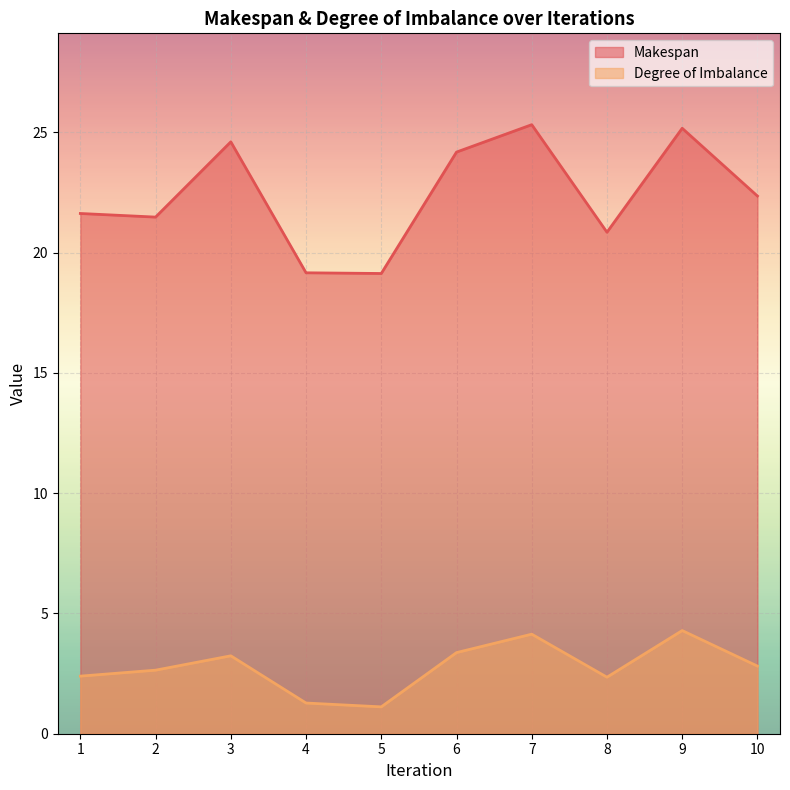

Reading left to right, what are all the values shown in this chart?

Makespan: 1=21.6	2=21.5	3=24.6	4=19.2	5=19.1	6=24.2	7=25.3	8=20.8	9=25.2	10=22.3
Degree of Imbalance: 1=2.4	2=2.6	3=3.2	4=1.3	5=1.1	6=3.4	7=4.1	8=2.3	9=4.3	10=2.8